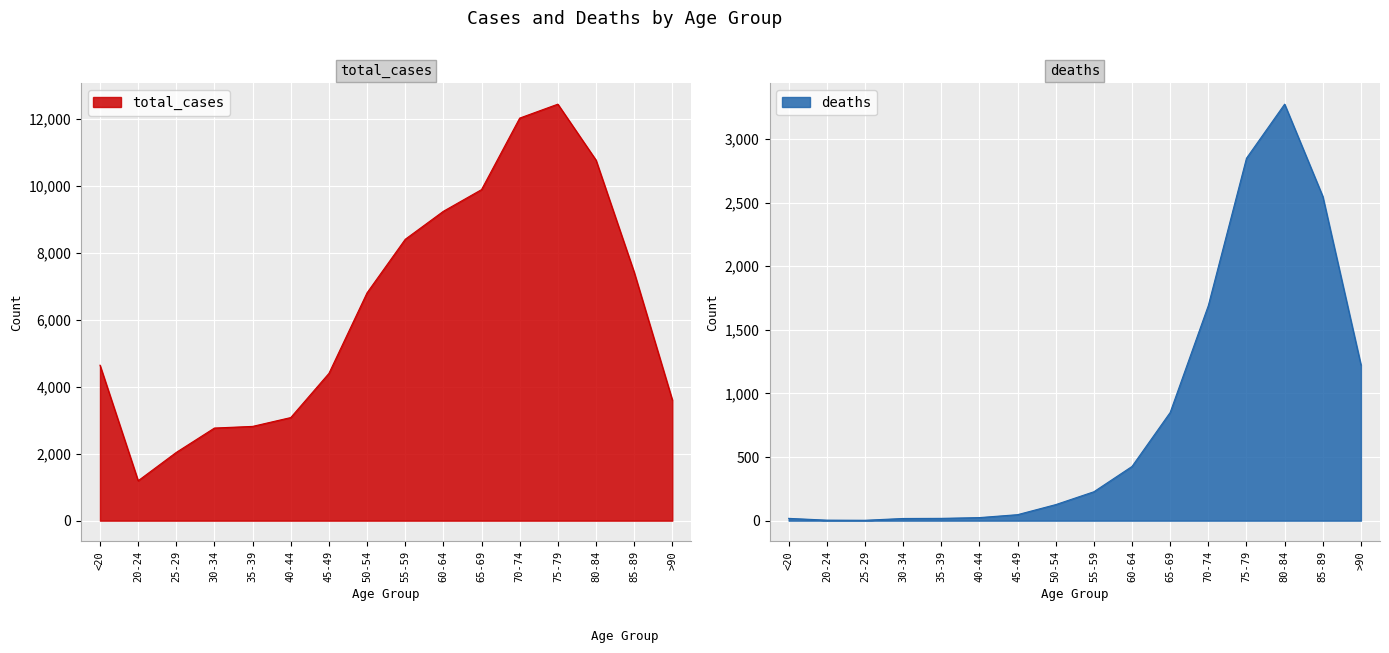

How many interior local peaks does the total_cases series have?

1